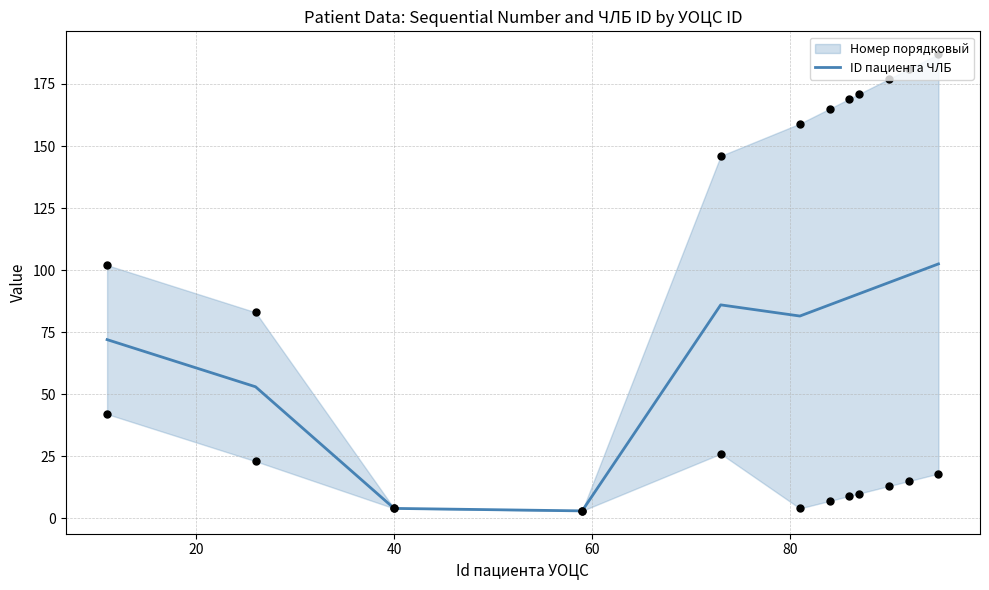

What is the change in value from 40 to 60?

-1.0